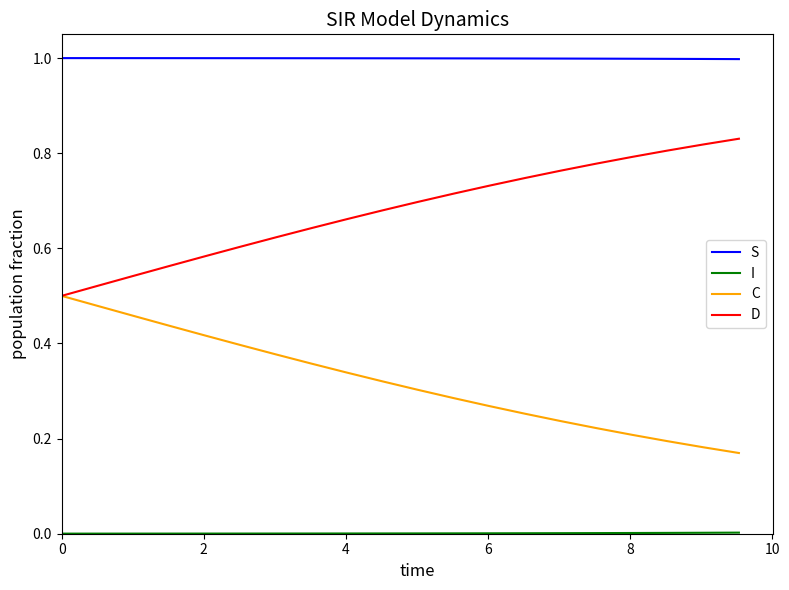

Which series has the largest total across all categories?

S